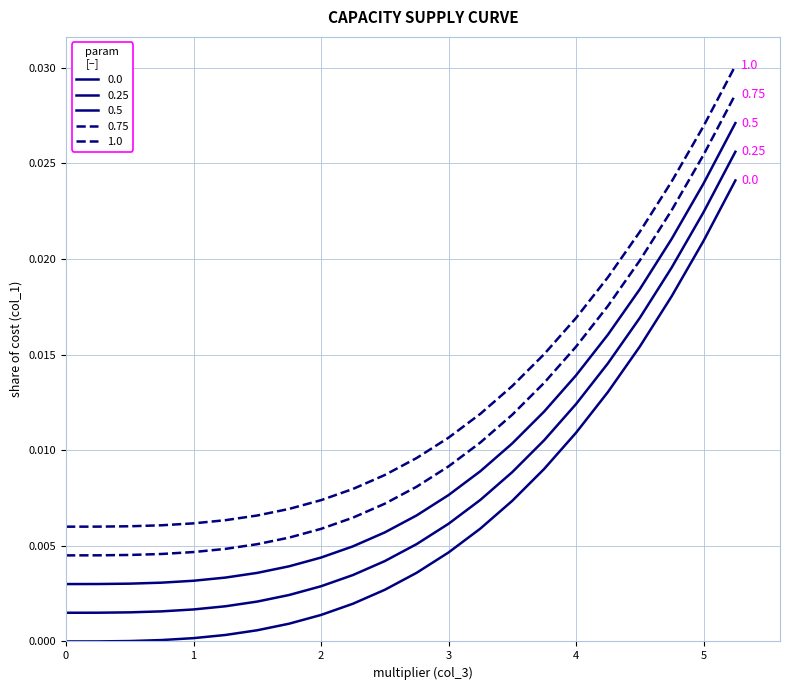

Count the number of data series in this chart.

5